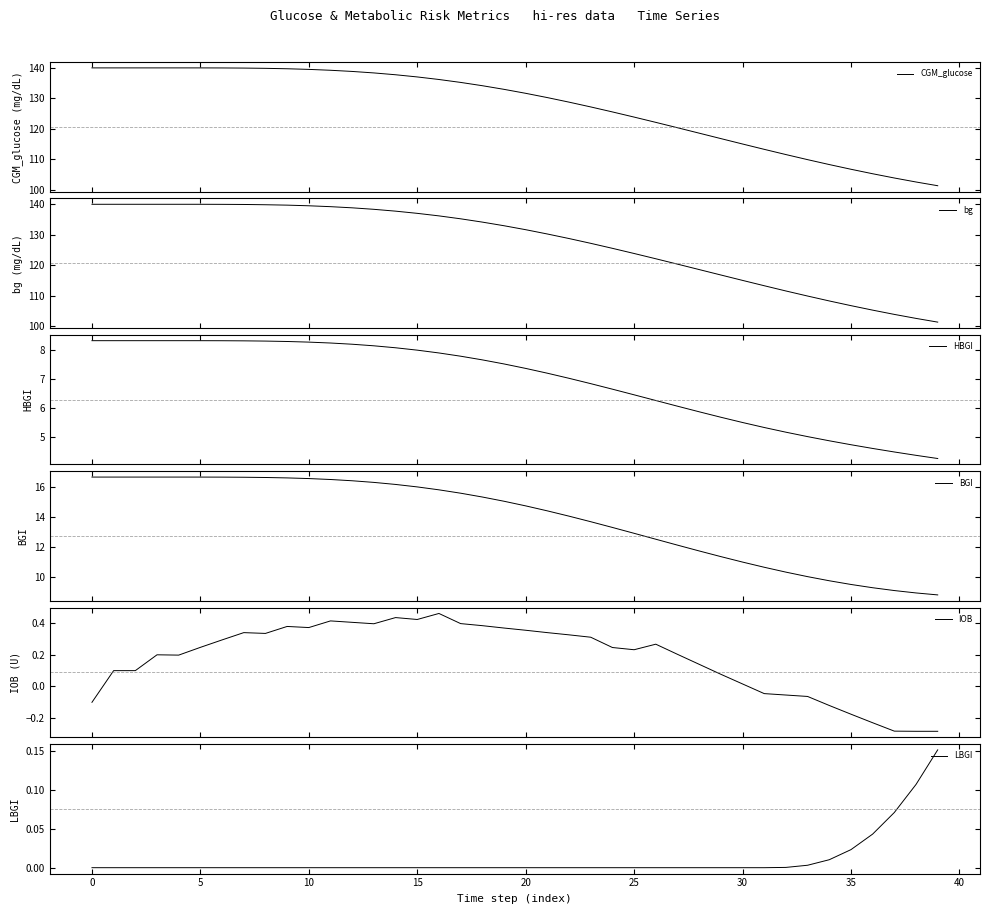

What is the maximum value shown in the chart?

140.0